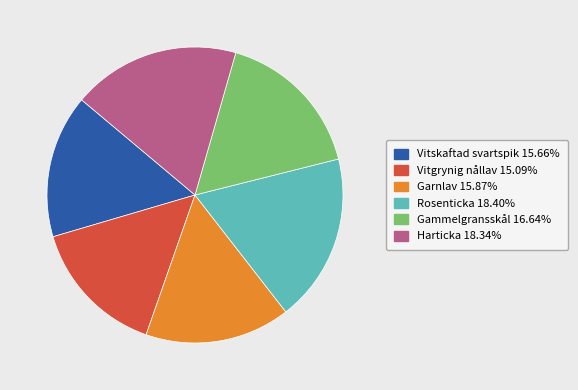

Between Garnlav and Rosenticka, which is larger?

Rosenticka